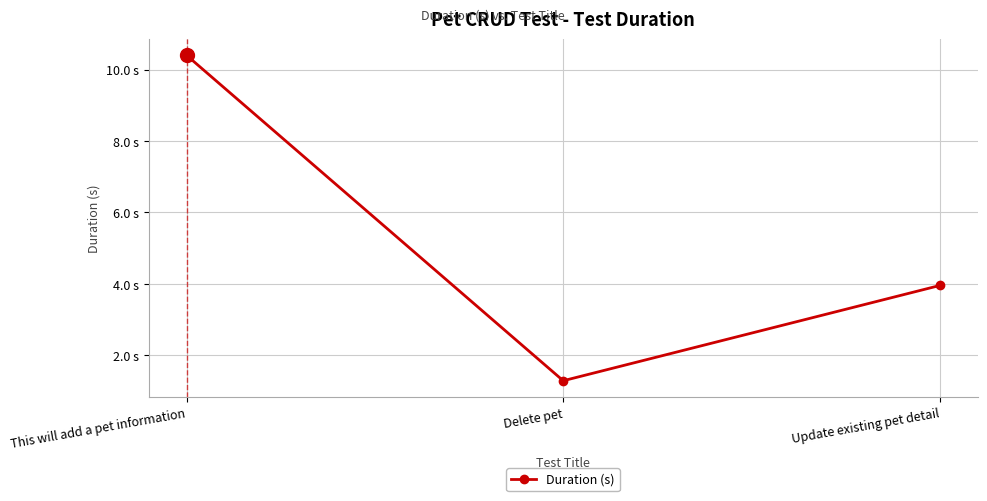

Does the chart have visible grid lines?

Yes